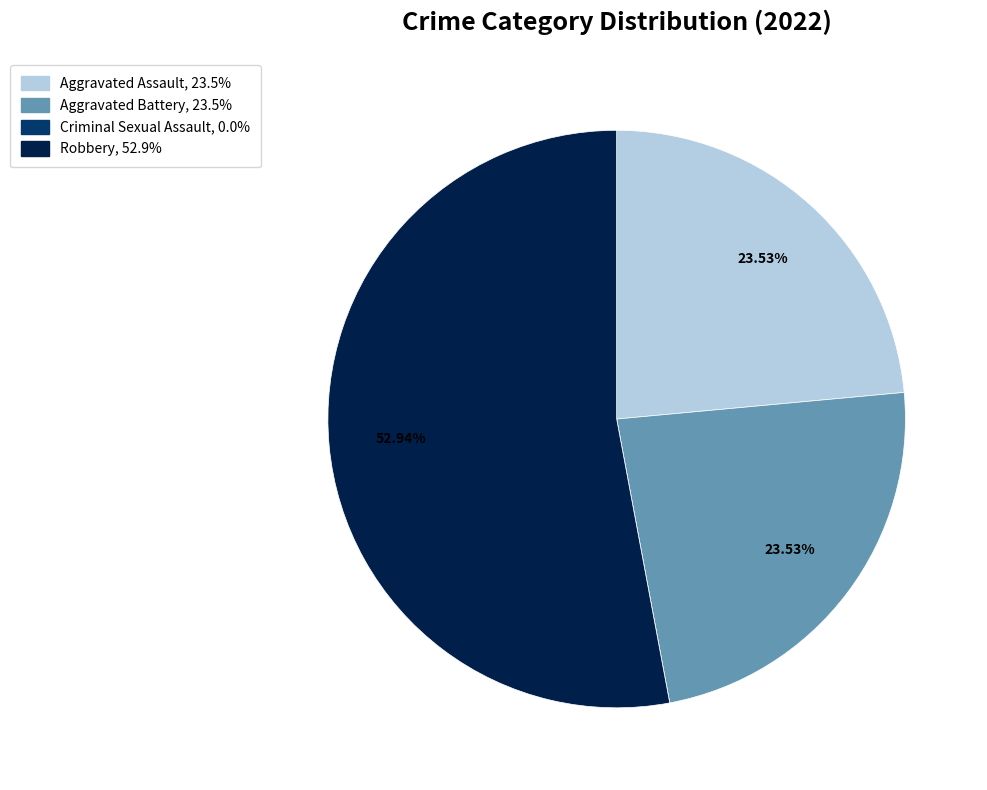

Between Robbery and Aggravated Assault, which is larger?

Robbery